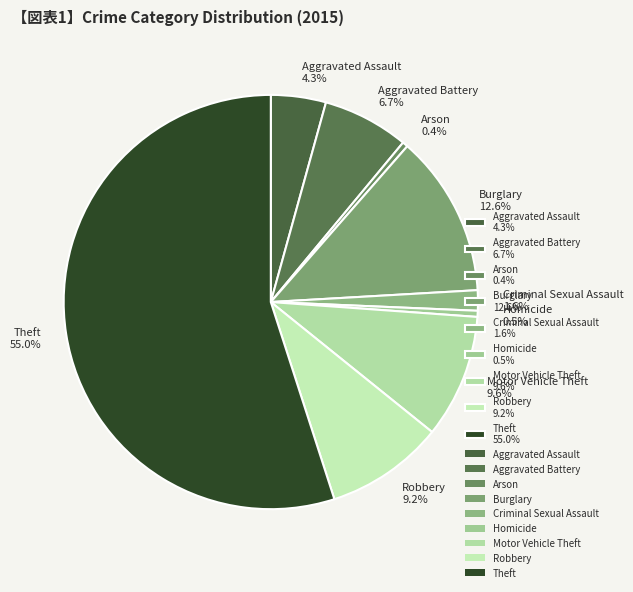

Do Burglary and Aggravated Assault together represent more than half of the pie?

No